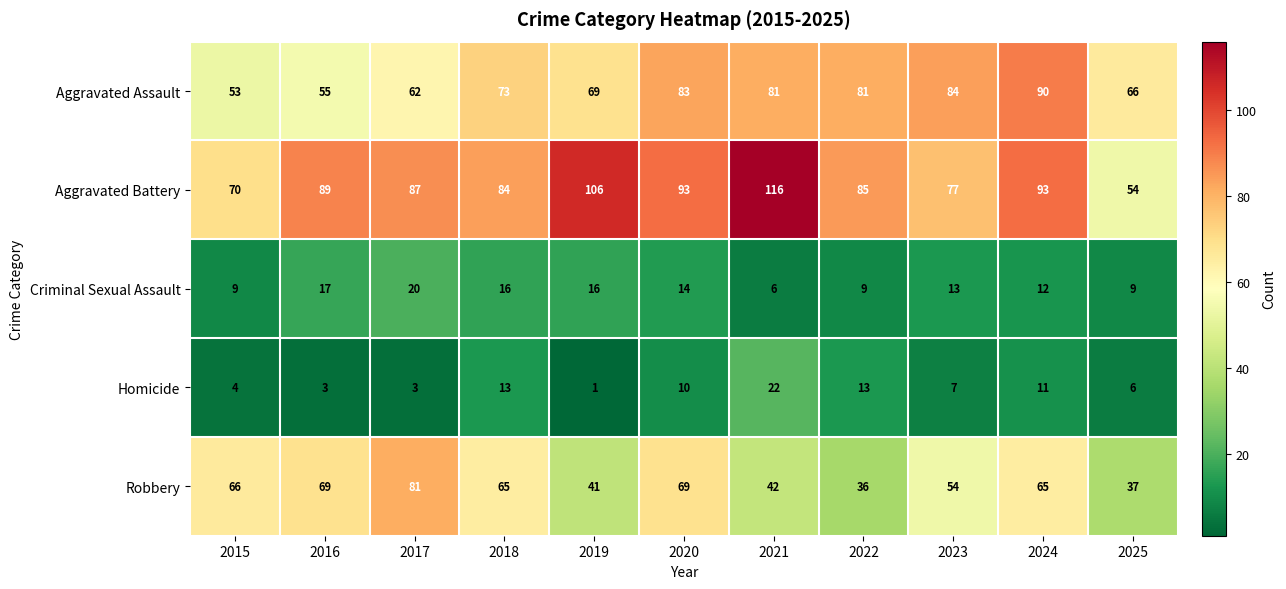

At which category does the chart reach its peak across all series?

2021